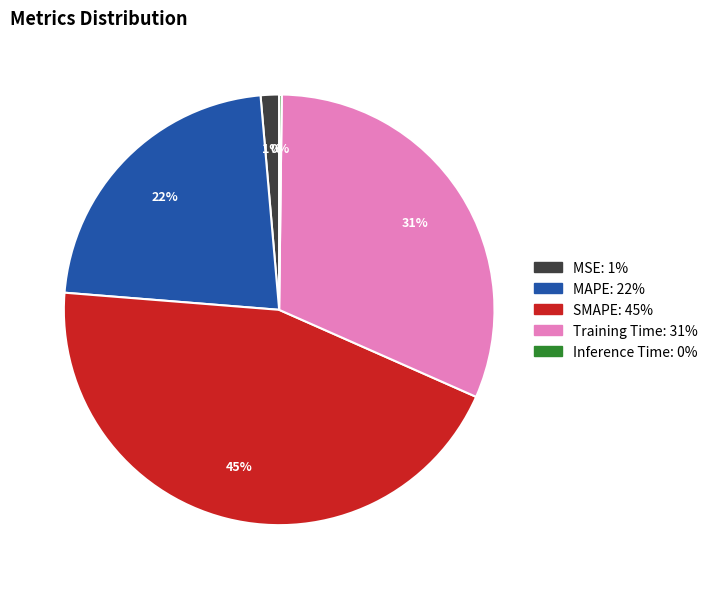

Is it true that MSE is 11% of the pie?

False